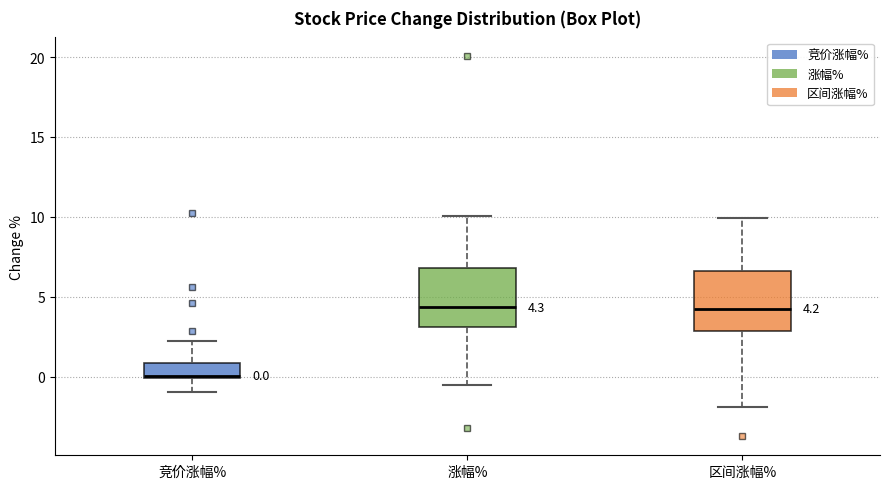

Which box has the lowest median line?

竞价涨幅%